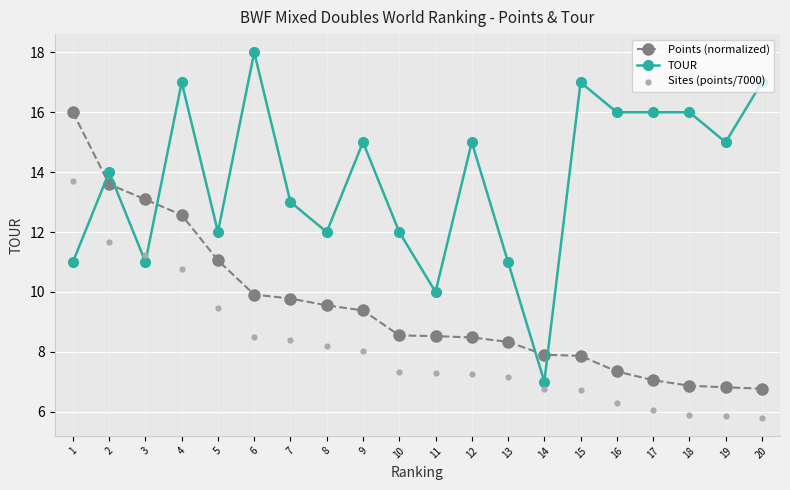

What are all the series names shown in the legend?

Points (normalized), TOUR, Sites (points/7000)